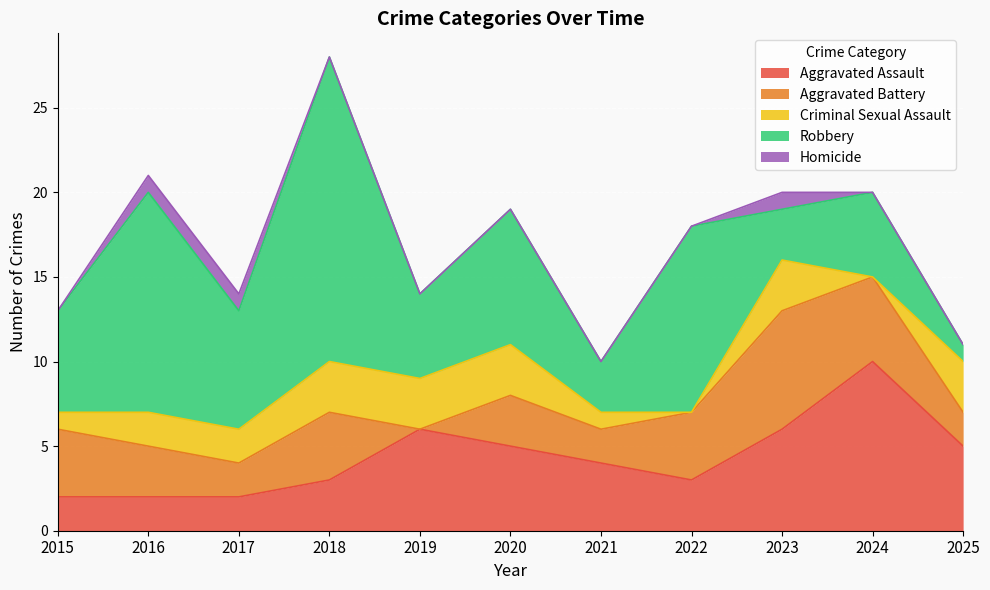

How many Criminal Sexual Assault values are between 1 and 3?

9